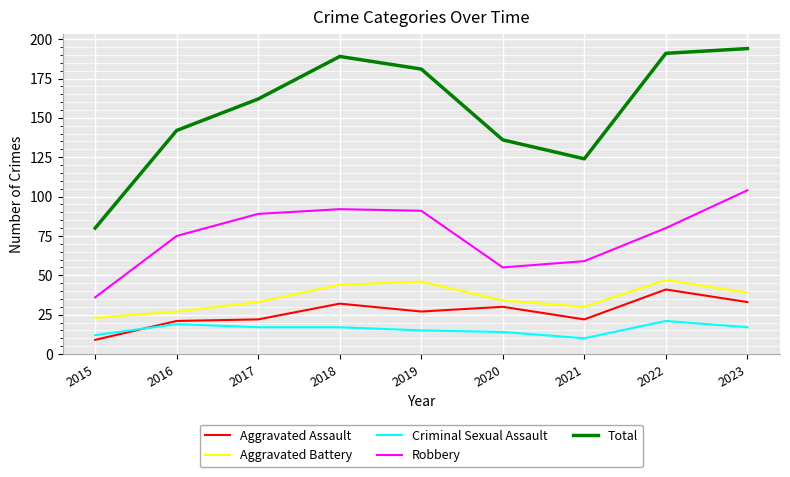

Between 2016 and 2022, which series saw the biggest shift?

Total